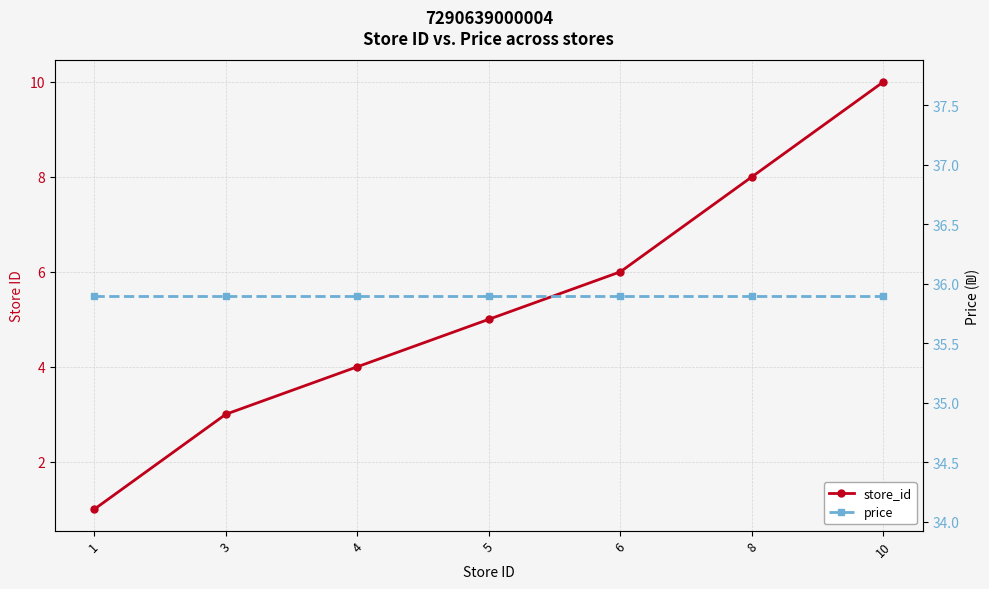

The value of store_id at 6 is 2.4. True or false?

False